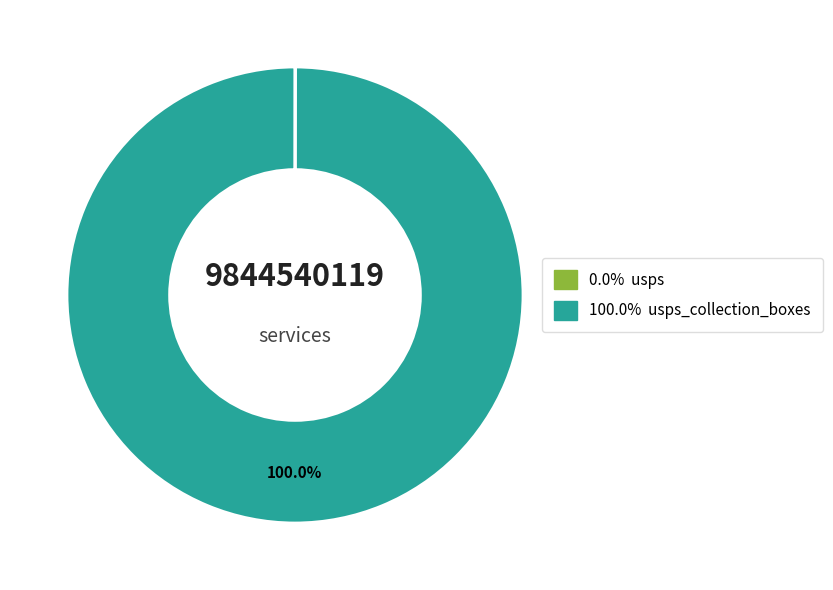

Is there any slice that represents more than half of the pie?

Yes